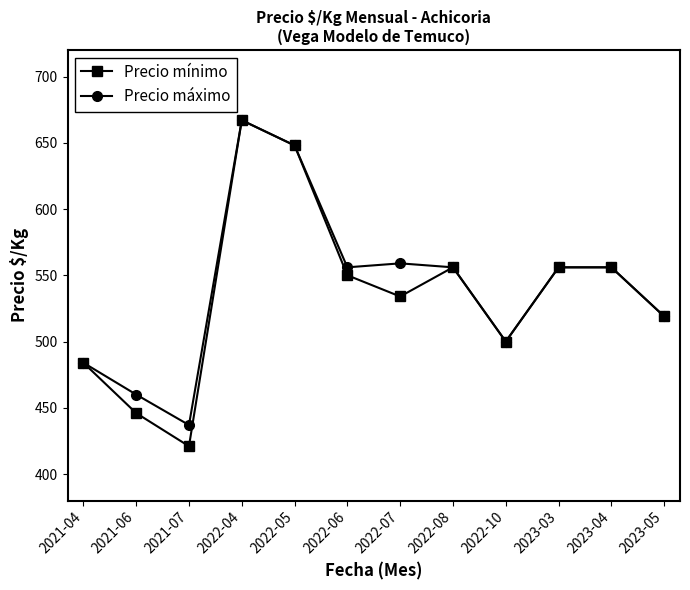

Is this an area chart (filled region under the line)?

No